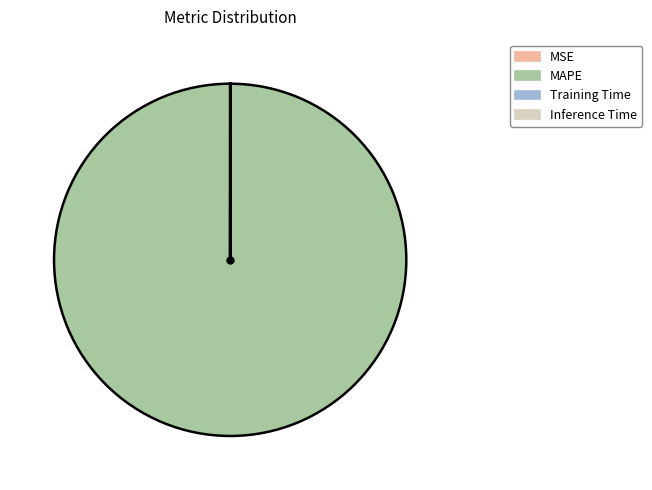

Which slice represents more than half of the pie?

MAPE